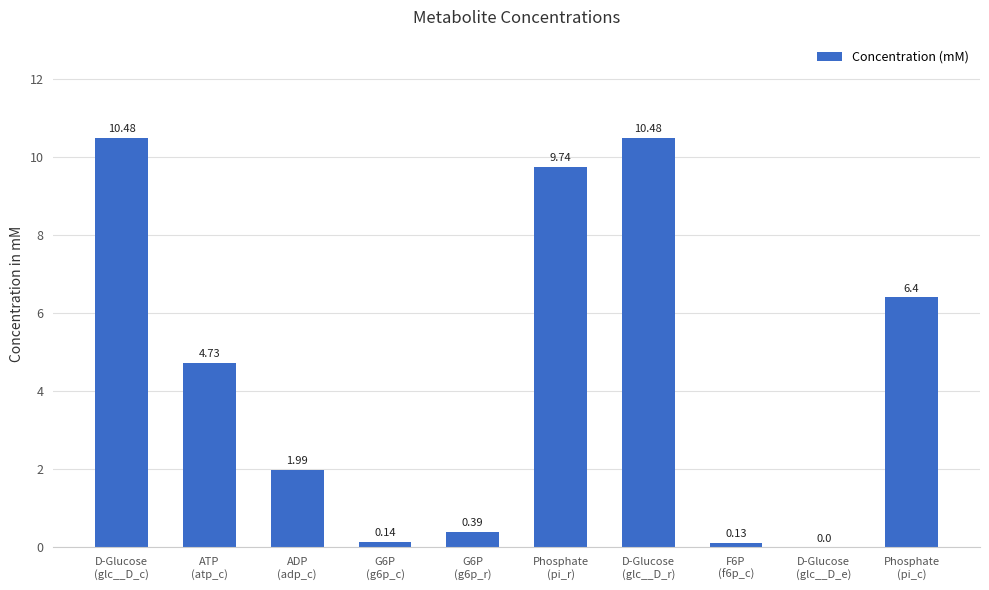

The value at D-Glucose
(glc__D_e) is 0.0. True or false?

True